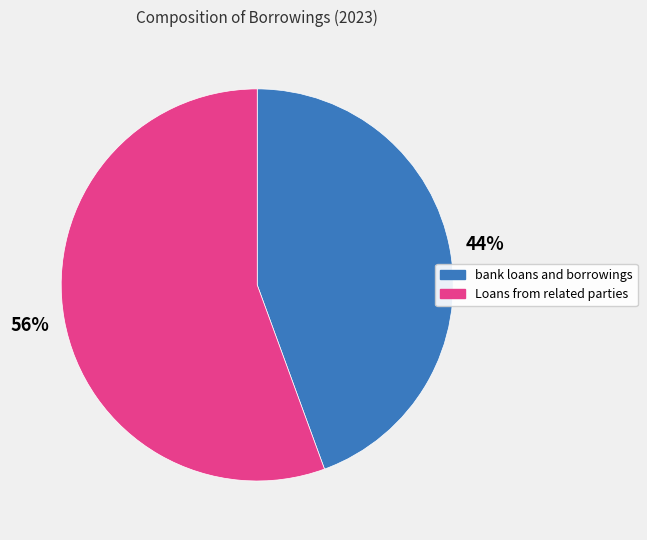

Is there a majority slice in this chart?

Yes